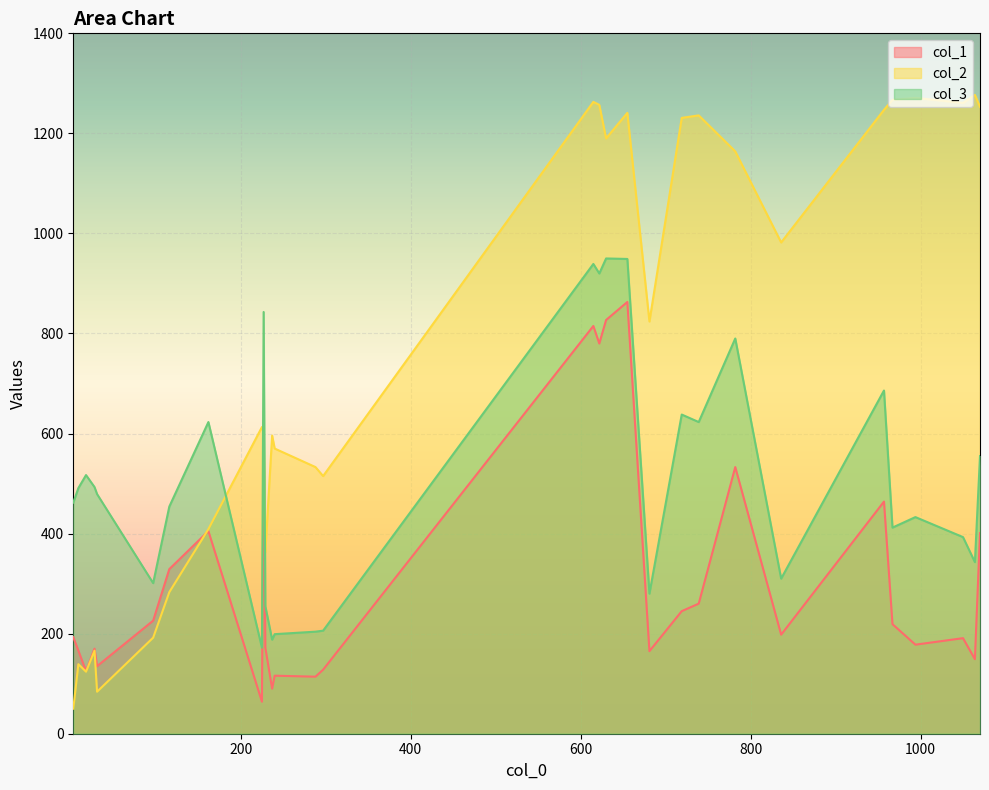

At which category is the sum across all series the highest?

655